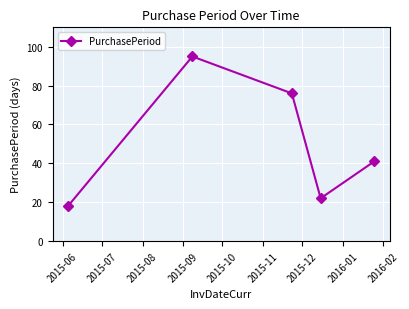

What is the smallest value displayed?

18